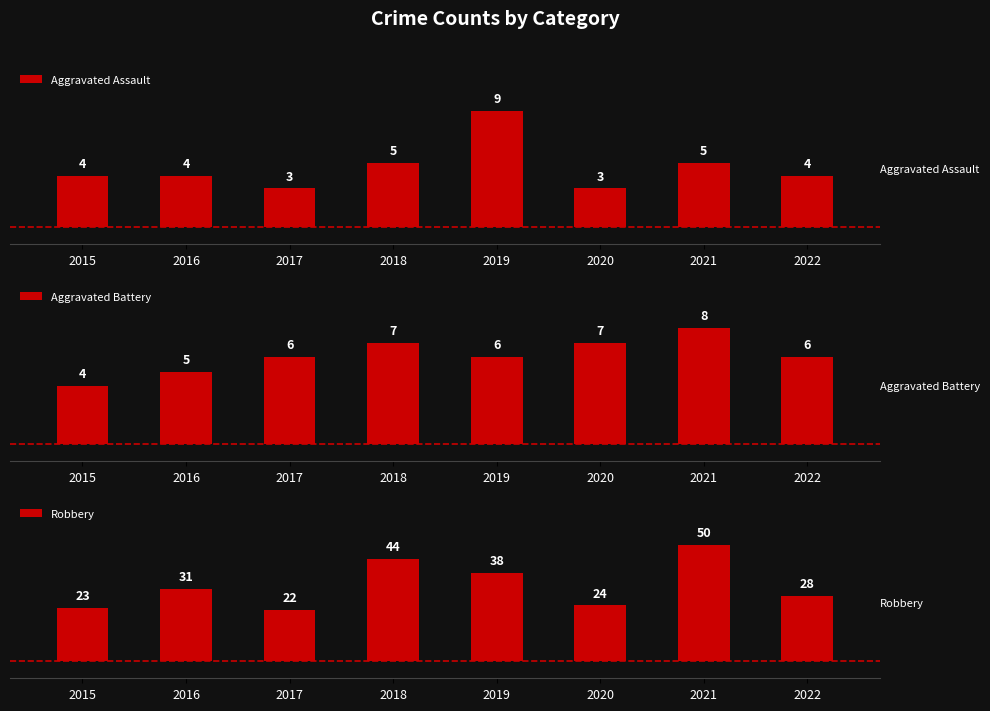

What is the sum of all Aggravated Battery values?

49